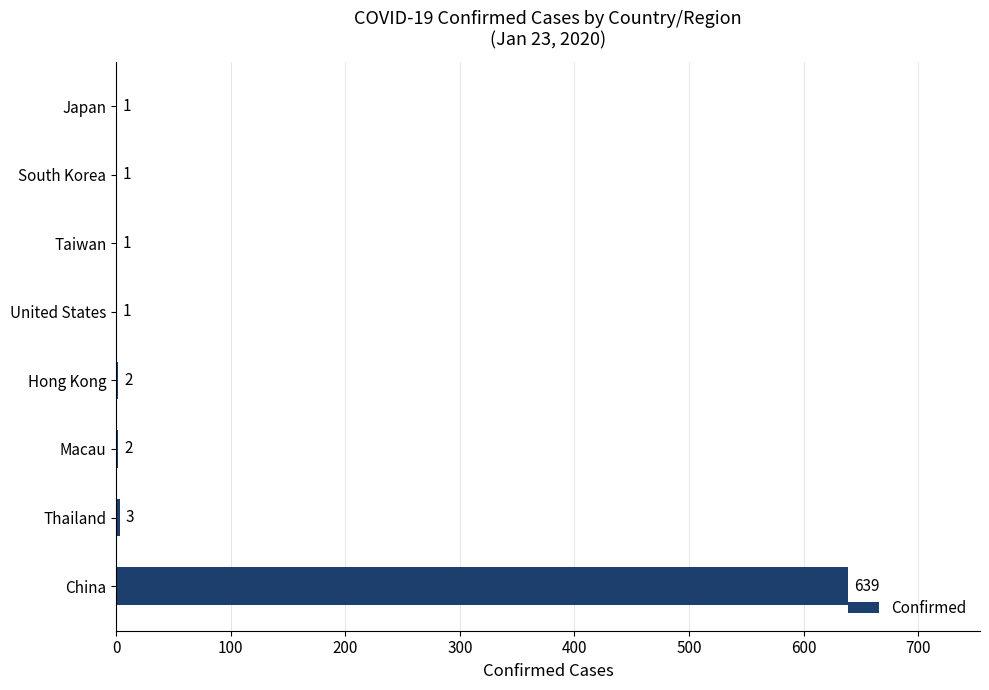

The value at China is 1005. True or false?

False